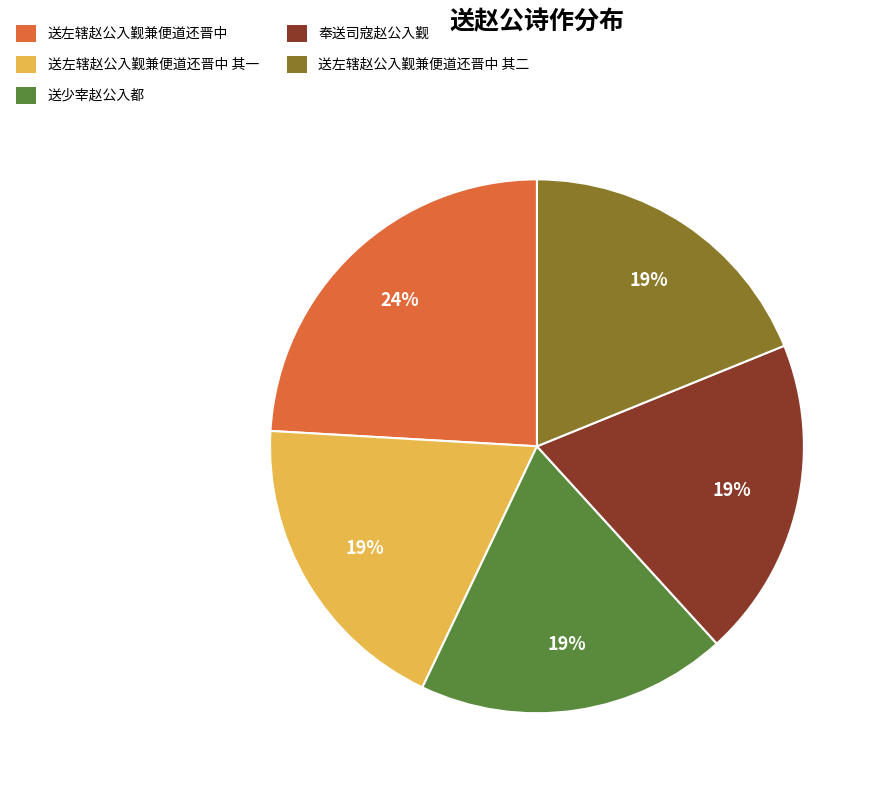

Does any single category account for the majority?

No